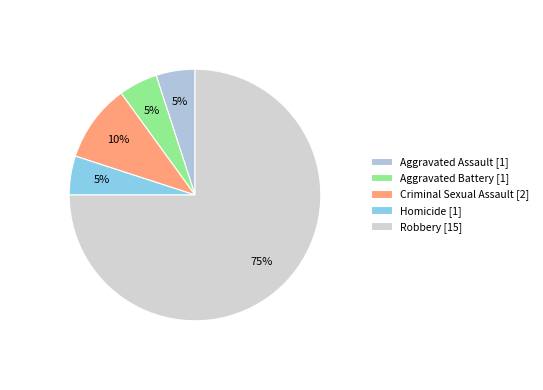

What is the largest slice in the pie chart?

Robbery